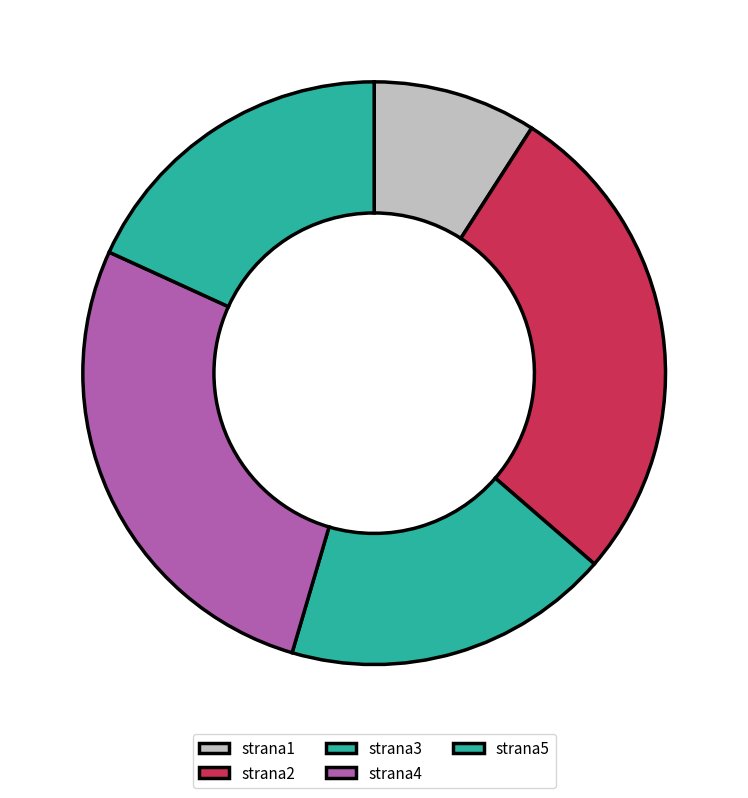

How many segments does this pie chart have?

5